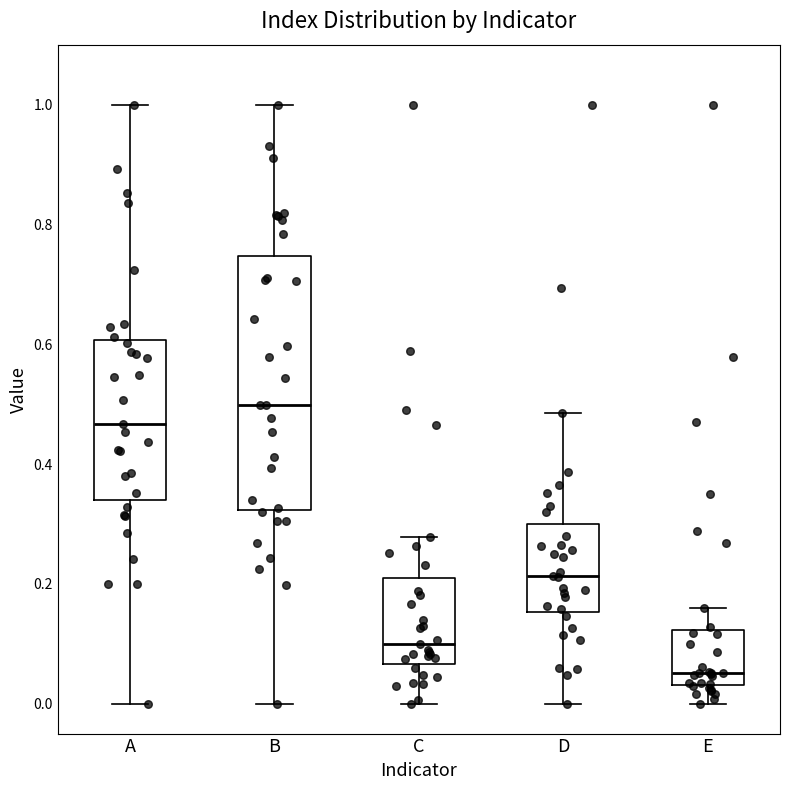

Reading left to right, transcribe this box plot: for each box, give where its median line is, the range the box spans, and where its two whiskers end, as read against the y-axis. The values are not printed on the chart, so give them approximately, as read against the axis.

A: median 0.46, box 0.34 to 0.60, whiskers 0.00 to 1.00
B: median 0.50, box 0.32 to 0.74, whiskers 0.00 to 1.00
C: median 0.10, box 0.06 to 0.20, whiskers 0.00 to 0.28
D: median 0.22, box 0.16 to 0.30, whiskers 0.00 to 0.48
E: median 0.06, box 0.04 to 0.12, whiskers 0.00 to 0.16